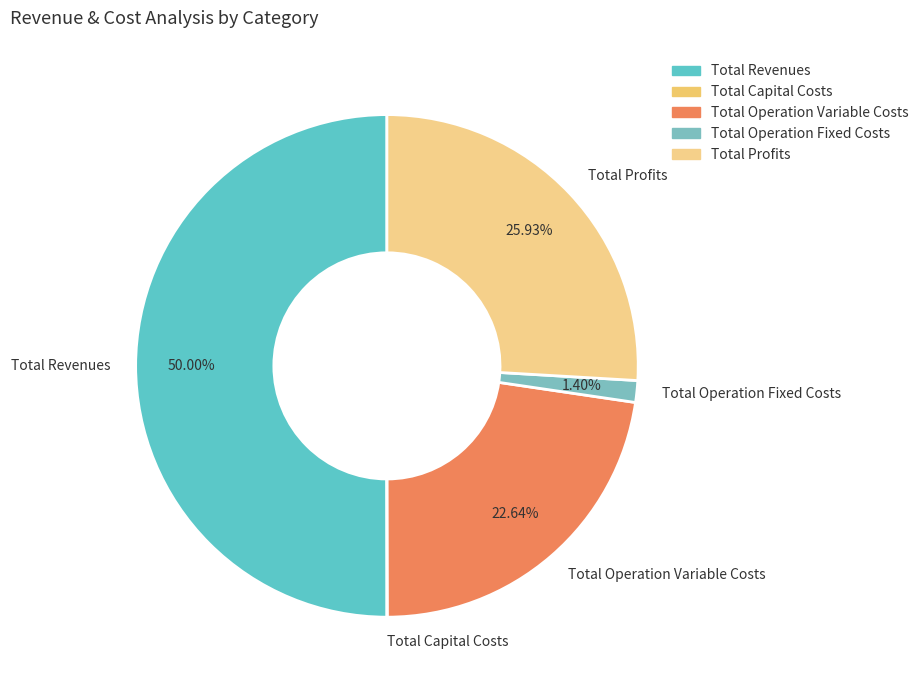

What is the ratio of the value at Total Operation Variable Costs to the value at Total Operation Fixed Costs?

16.2